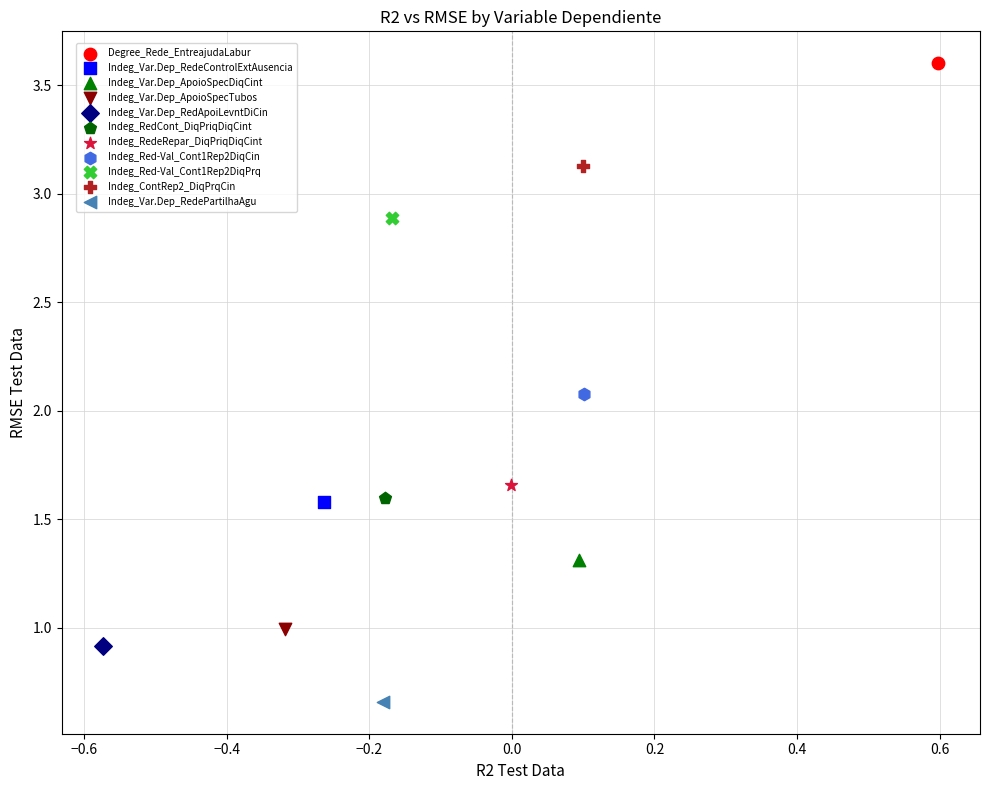

Which series contains the lowest Y value?

Indeg_Var.Dep_RedePartilhaAgu